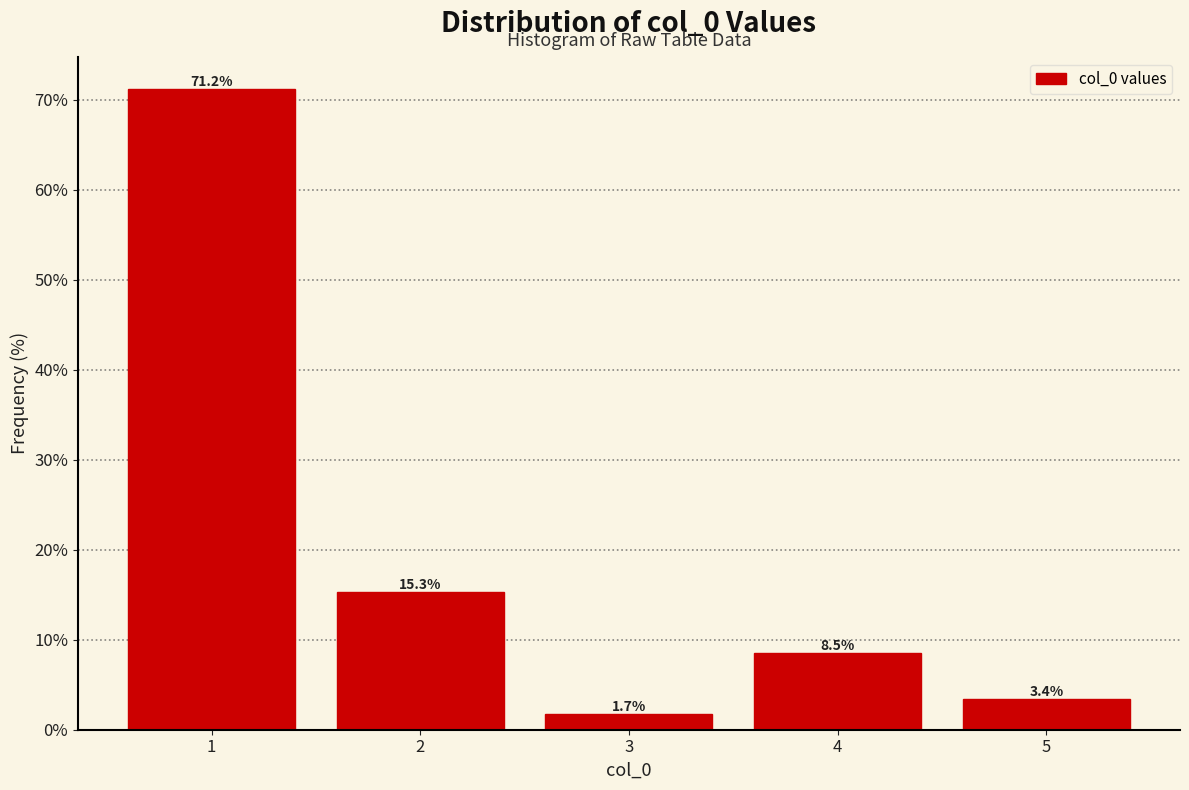

Reading right to left, what are all the values shown in this chart?

5=3.4	4=8.5	3=1.7	2=15.3	1=71.2